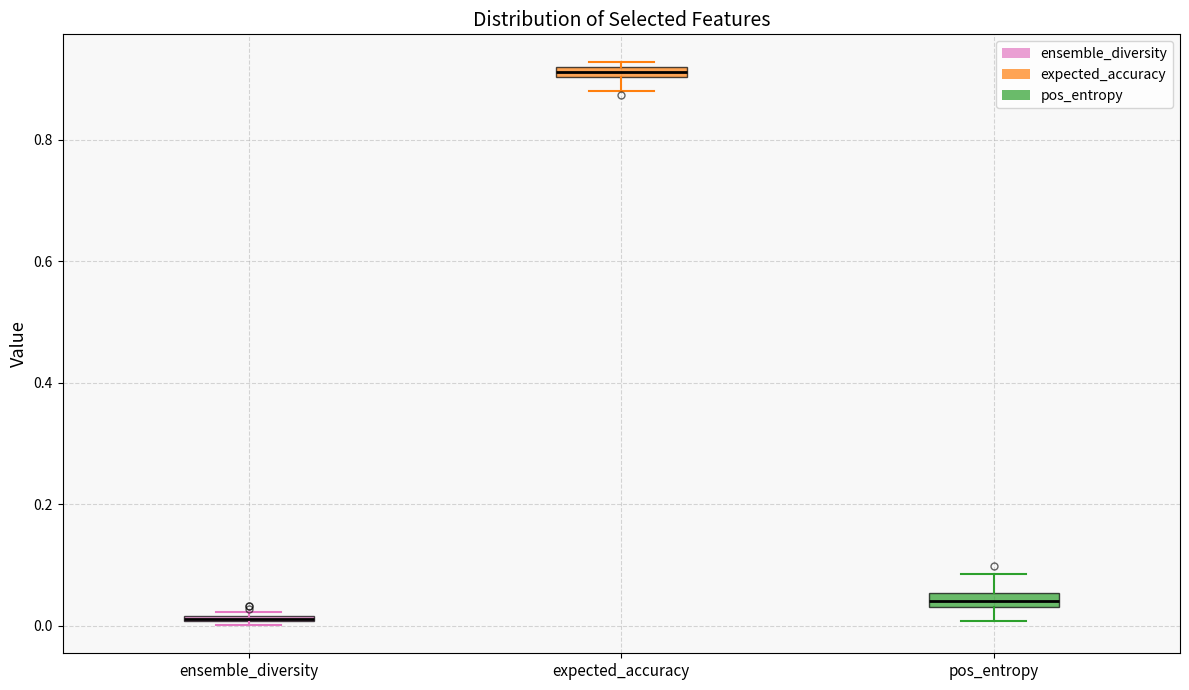

Where is the lower edge of the box for pos_entropy on the y-axis? The values are not printed on the chart, so give them approximately, as read against the axis.

0.04